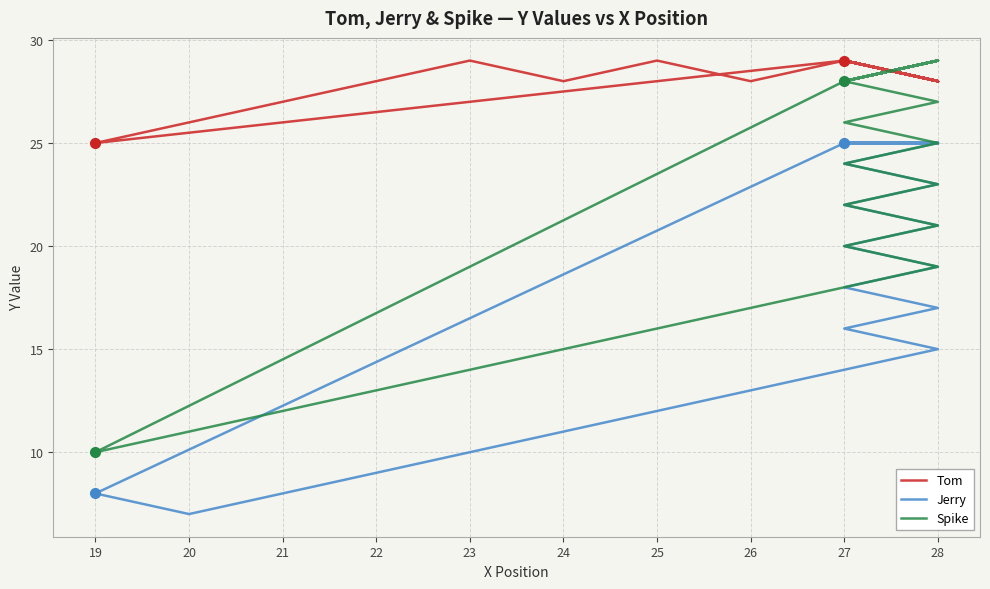

True or false: Spike and Jerry intersect in this chart.

False